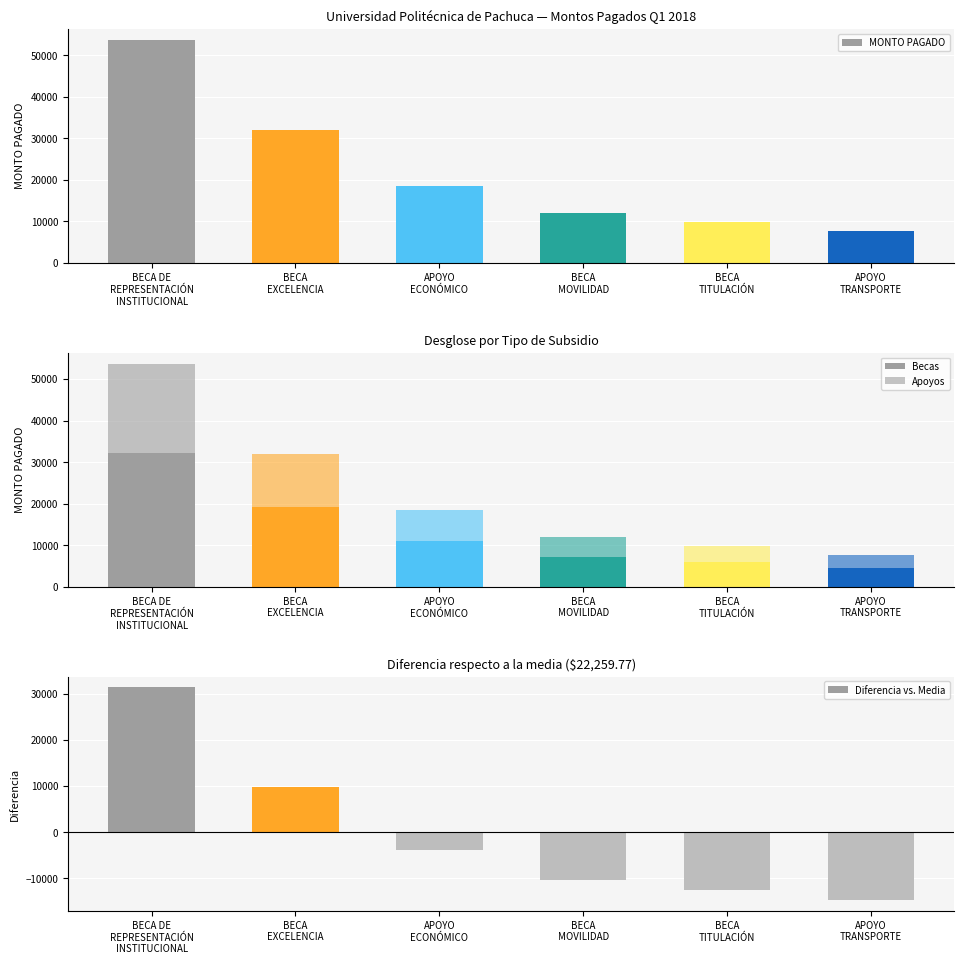

Rank the categories by MONTO PAGADO value from lowest to highest.

APOYO
TRANSPORTE, BECA
TITULACIÓN, BECA
MOVILIDAD, APOYO
ECONÓMICO, BECA
EXCELENCIA, BECA DE
REPRESENTACIÓN
INSTITUCIONAL